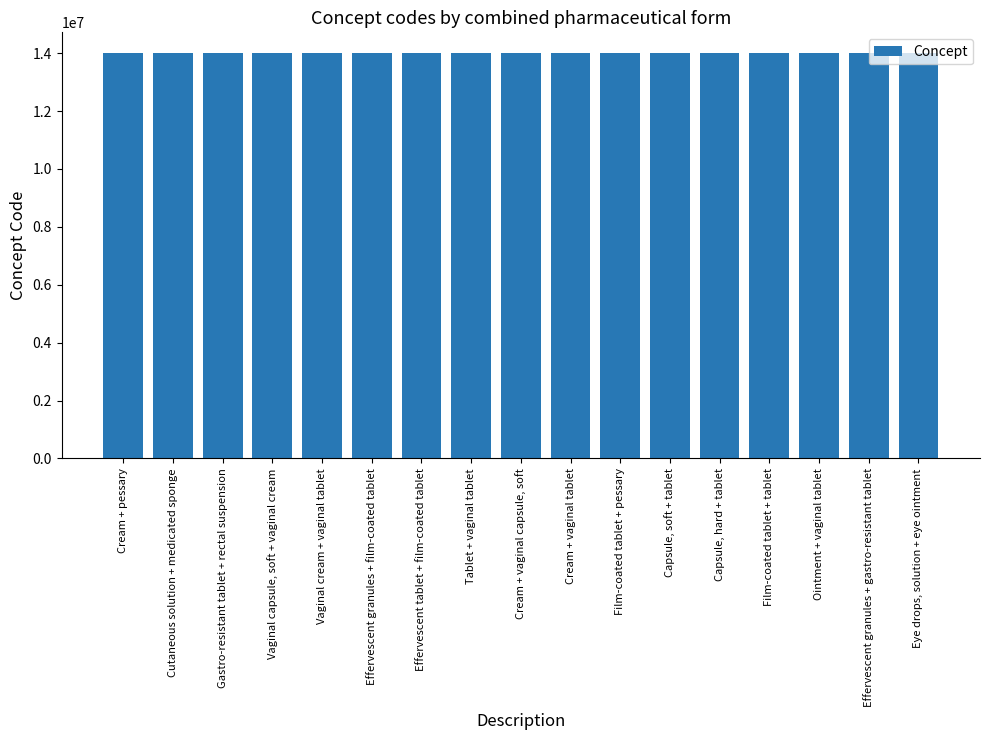

What is the label of the 7th bar from the left?

Effervescent tablet + film-coated tablet